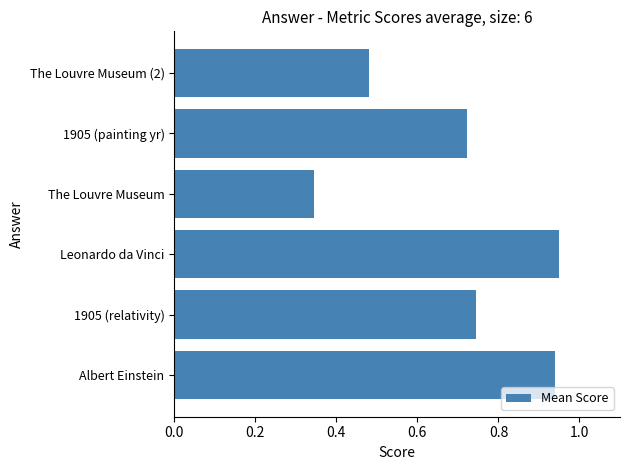

Which label corresponds to the smallest value in the chart?

The Louvre Museum